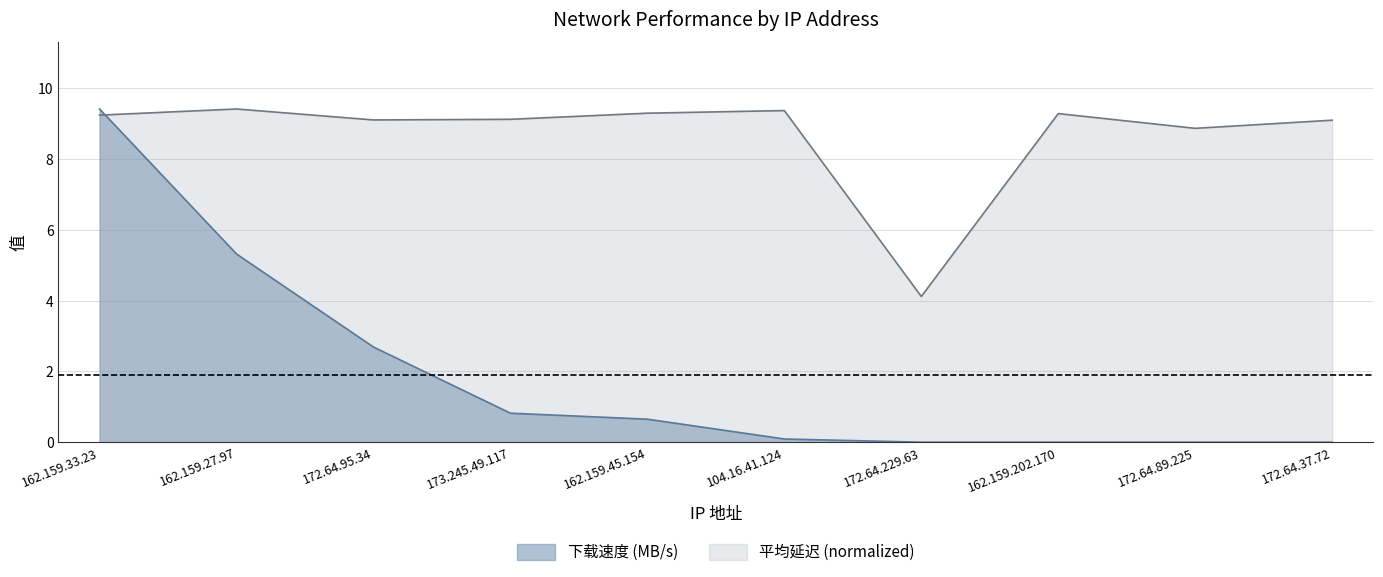

Is it true that 平均延迟 equals 9.1 at 172.64.95.34?

True